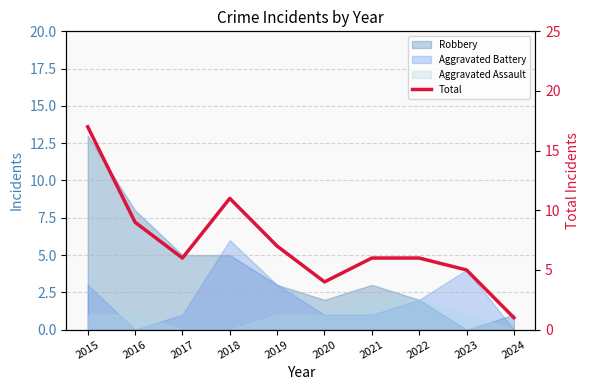

Does the chart display data point markers on the line(s)?

No